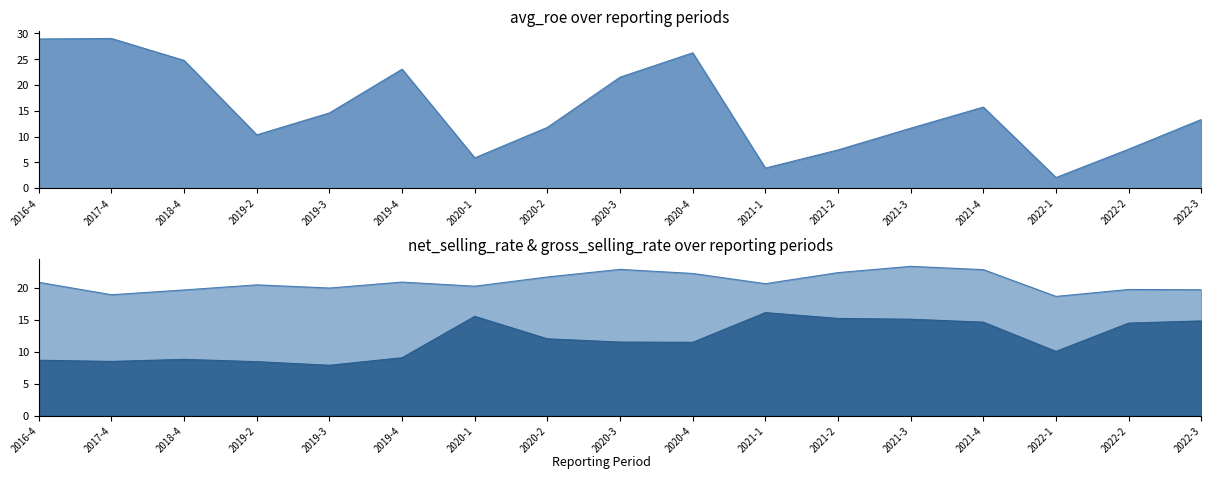

Which label corresponds to the largest value in the chart?

2017-4